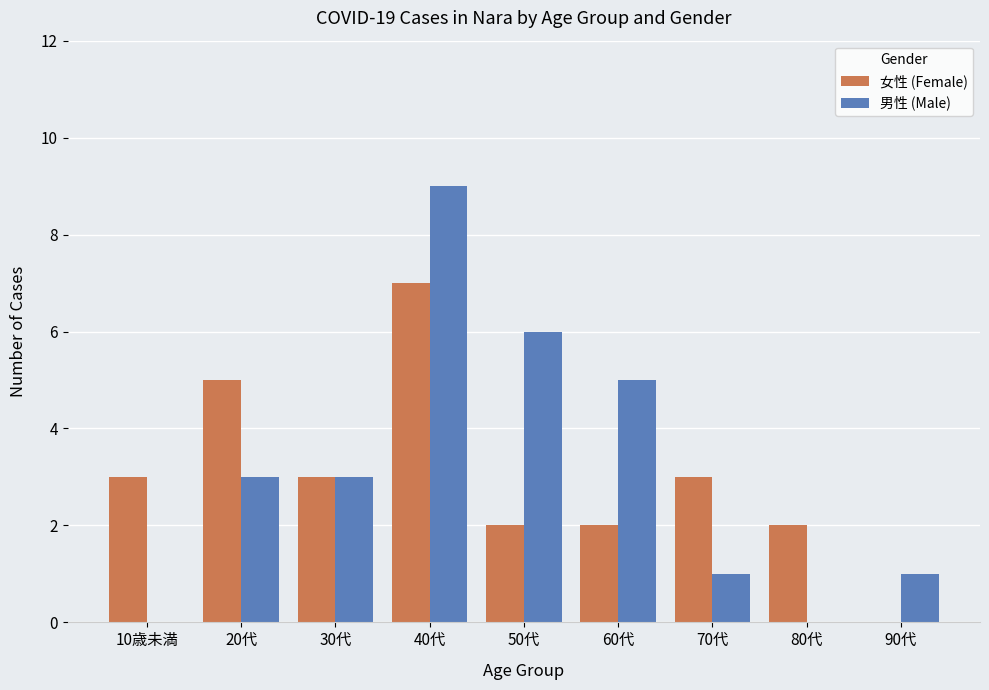

Which label corresponds to the largest value in the chart?

40代